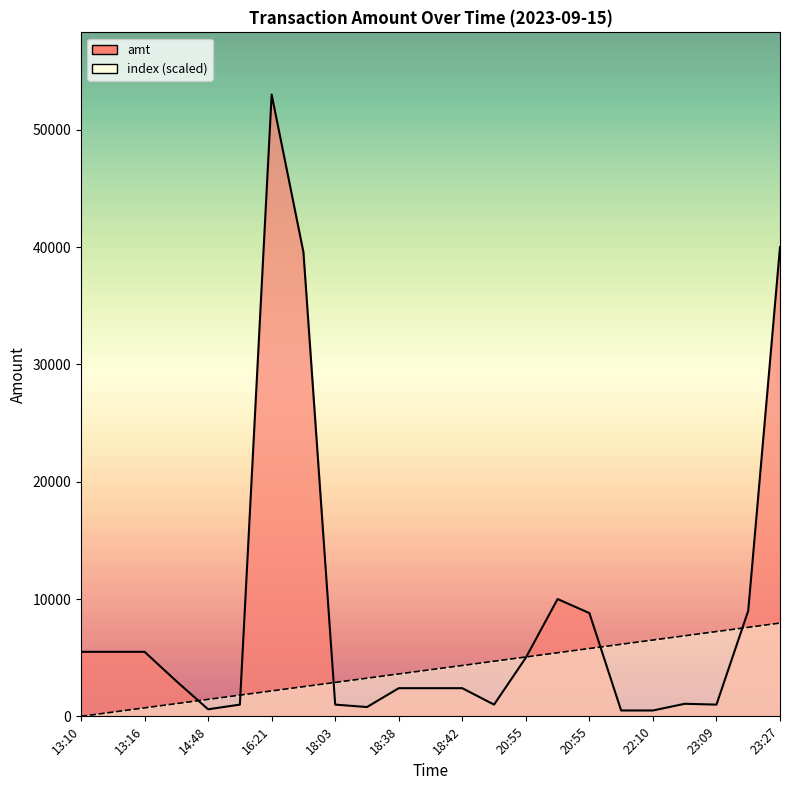

True or false: index has more than 2 points higher than both neighbors.

False